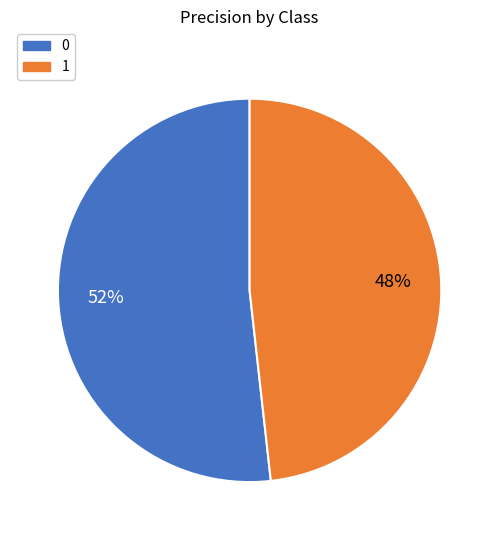

To the nearest percent, what is the difference between the 0 and 1 slice percentages?

4%